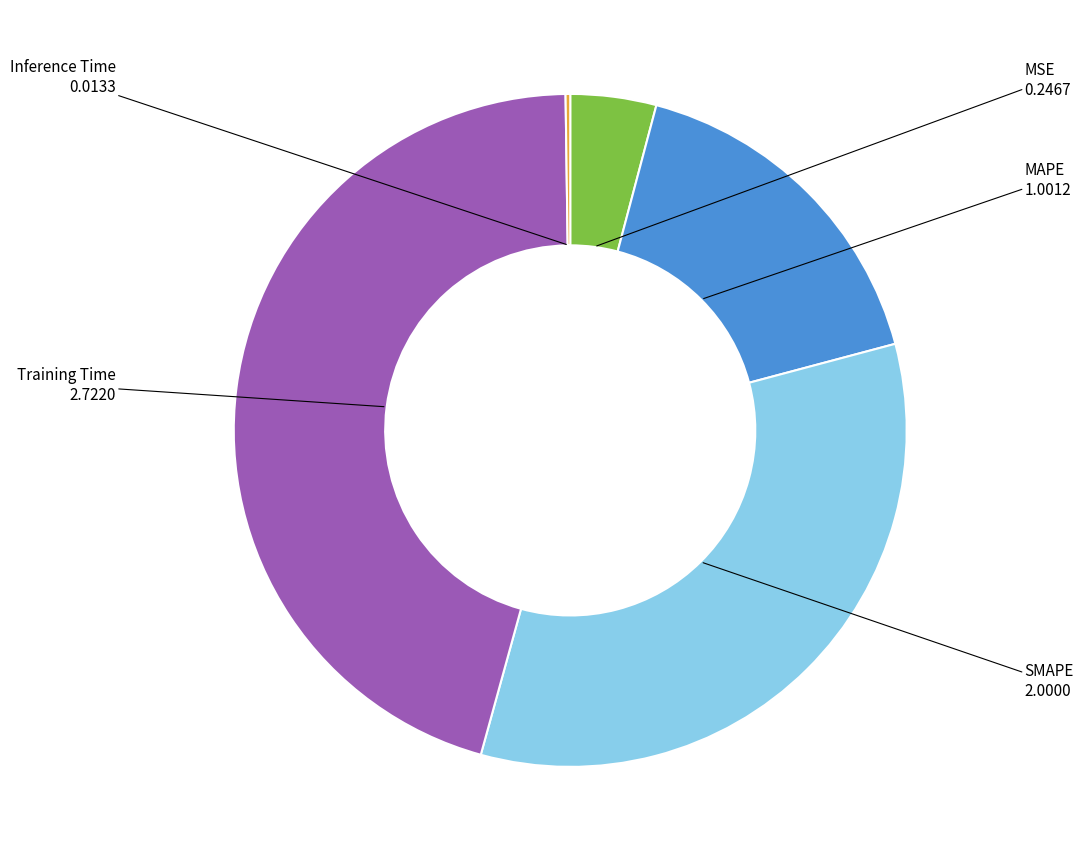

Is MSE the majority of the pie?

No